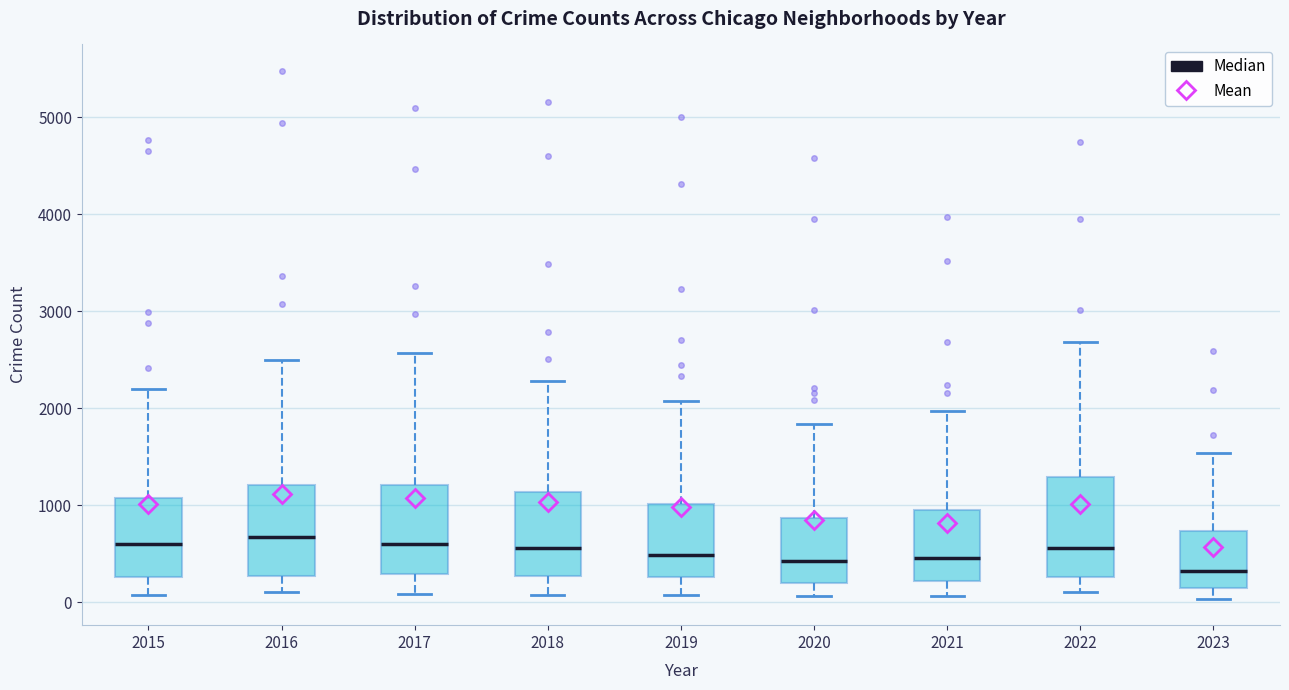

Where is the upper edge of the box at x = 2016 on the y-axis? The values are not printed on the chart, so give them approximately, as read against the axis.

1200